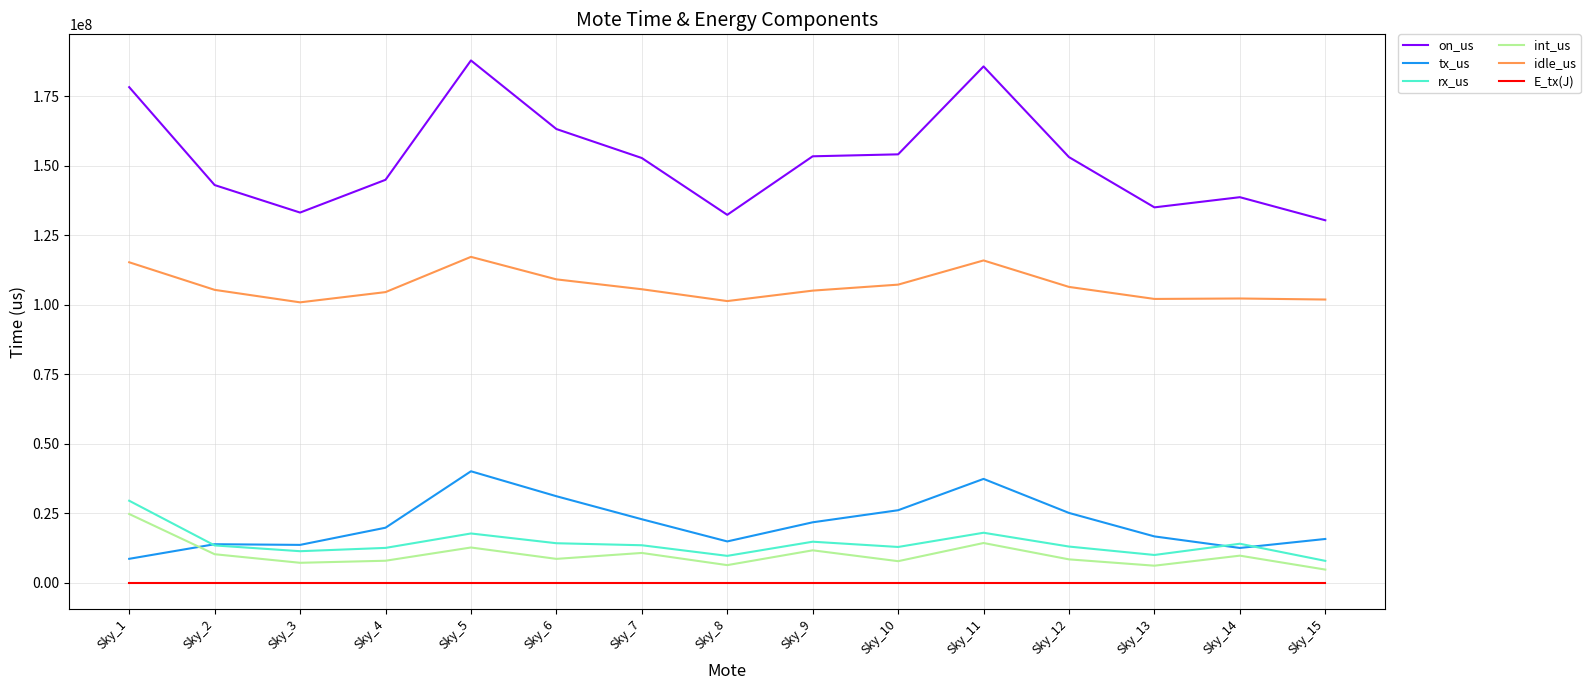

Between Sky_9 and Sky_13, which series saw the biggest shift?

on_us